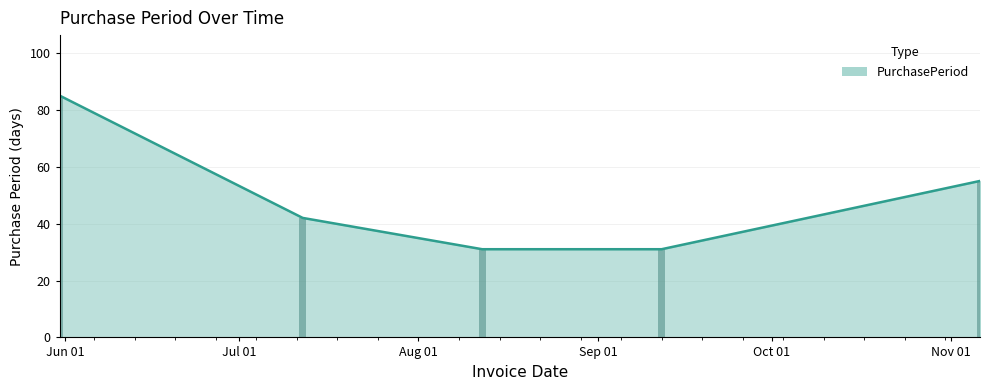

What is the value of the 3rd bar from the left?

31